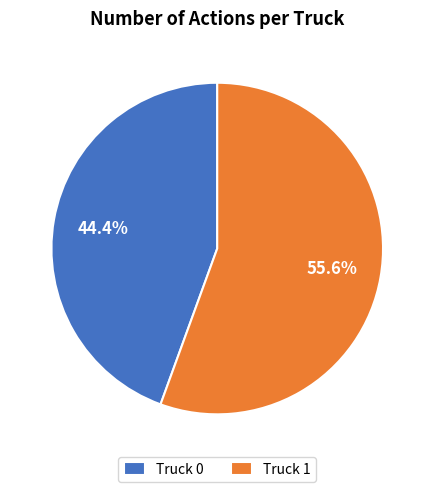

The Truck 1 slice represents 56% of the pie. True or false?

True